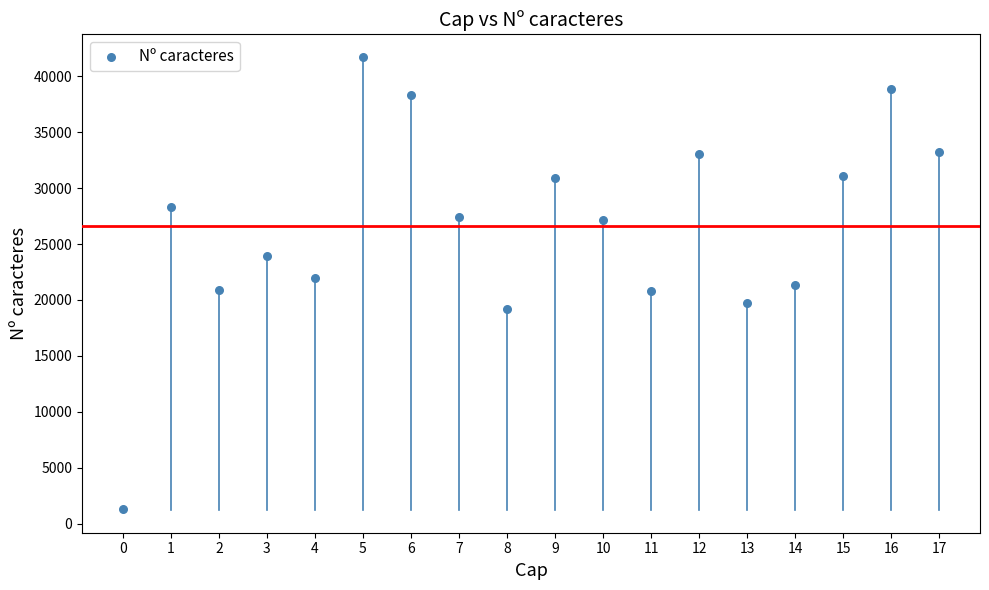

What is the range of Y values (max minus min)?

40400